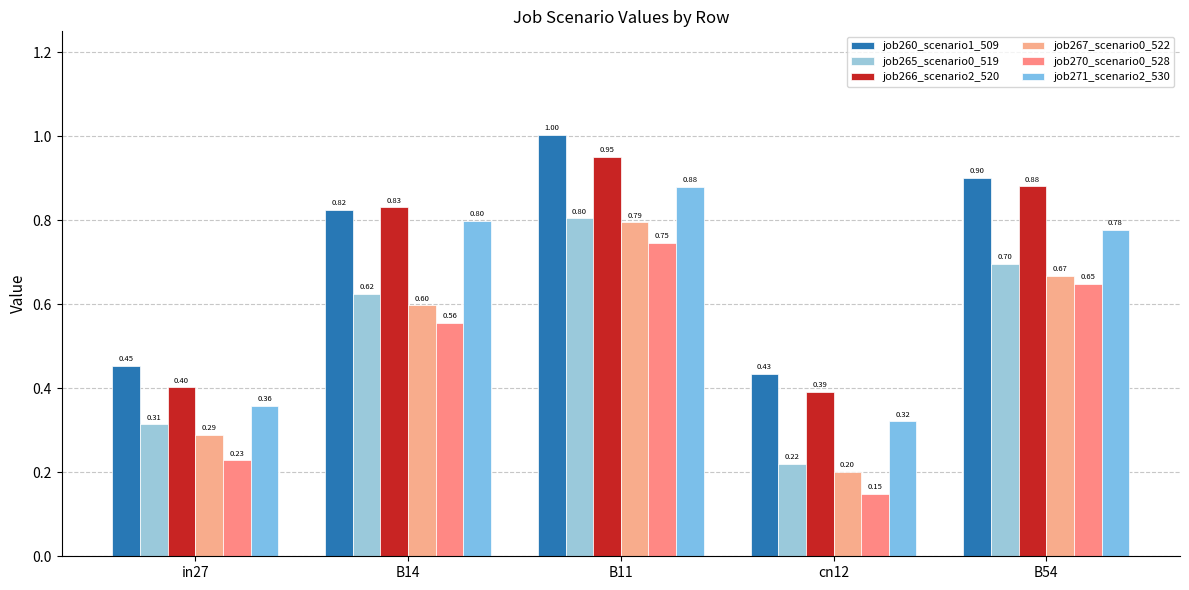

How many bars are there in total?

30